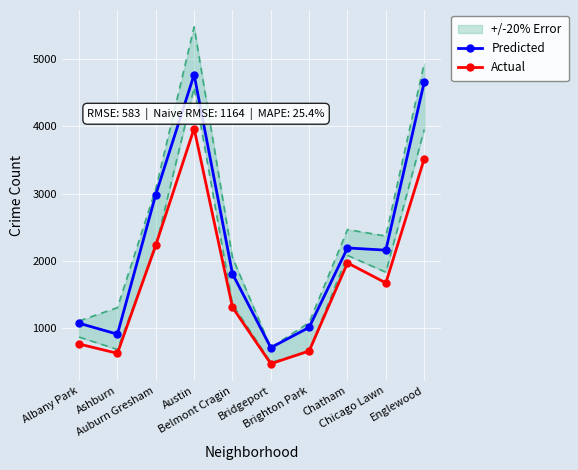

What is the difference between the maximum and second lowest values in the Predicted series?

3858